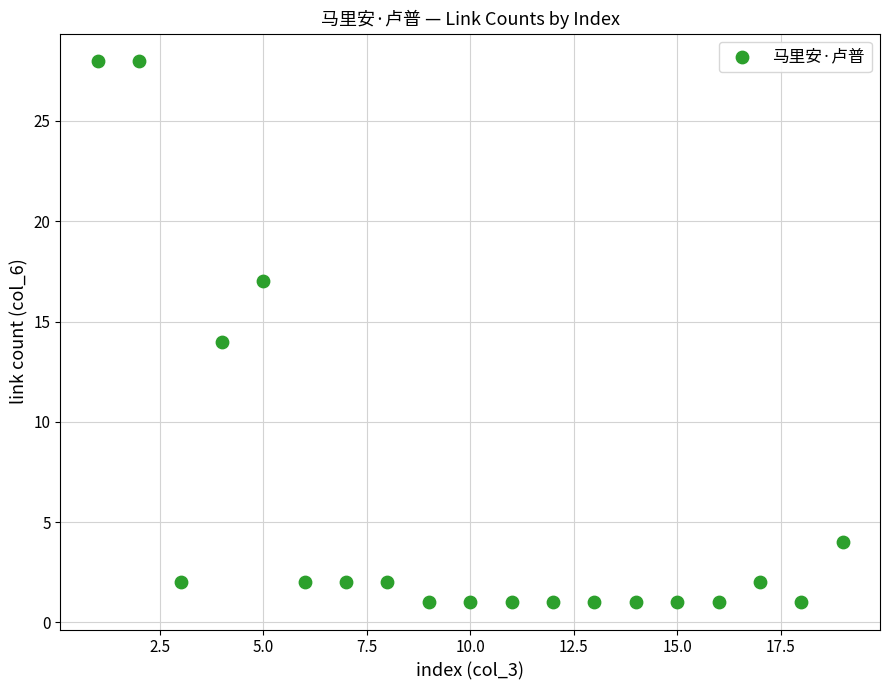

What is the range of X values (max minus min)?

18